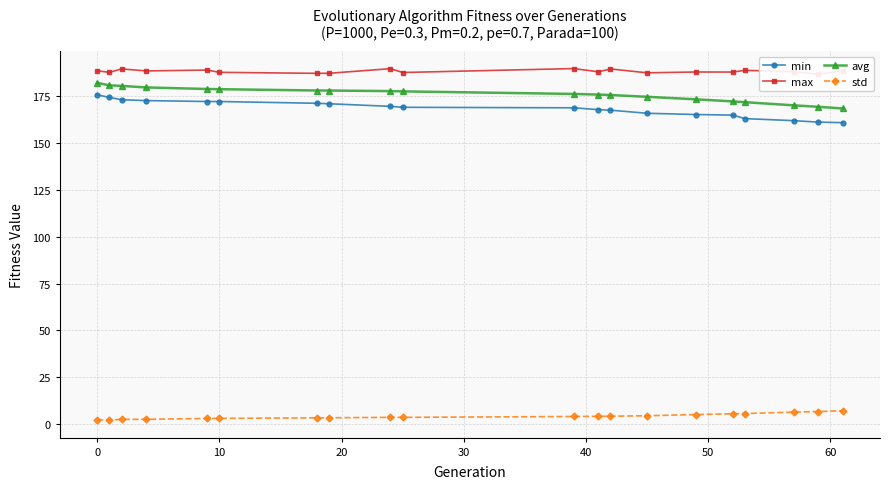

Which series has the largest total across all categories?

max